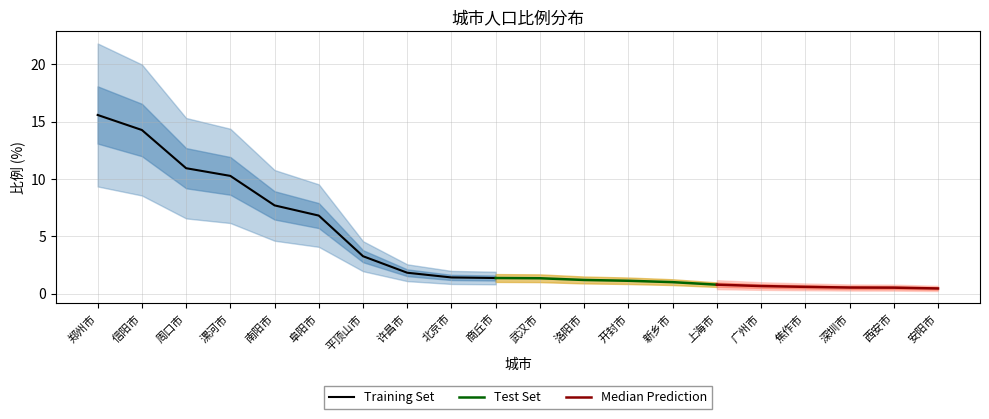

What is the average value?

4.1